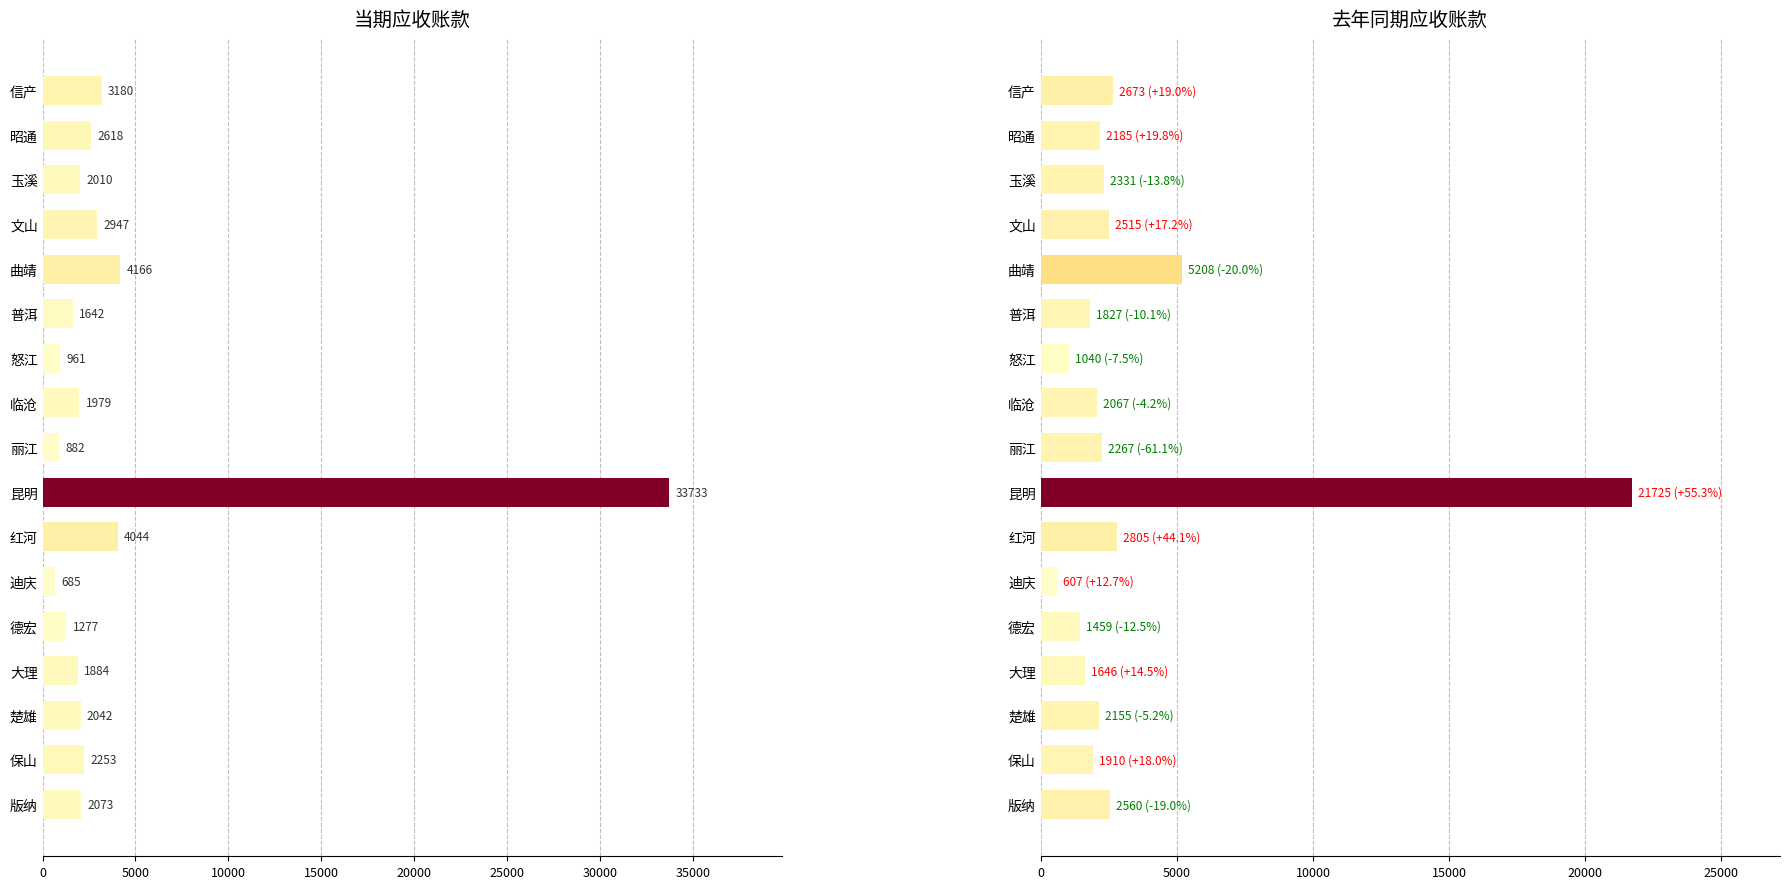

What is the average value of the 当期应收账款 series?

4022.2